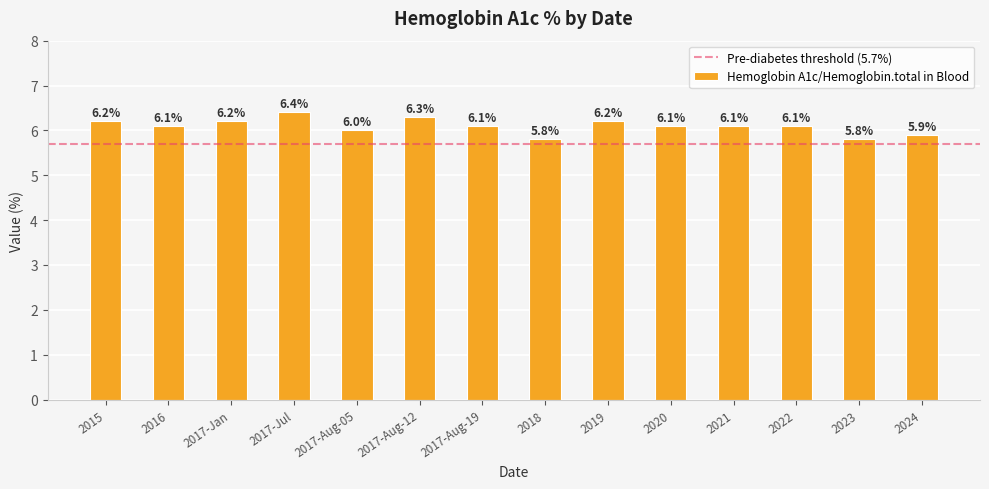

Where is the data nearest to the value 6?

2017-Aug-05